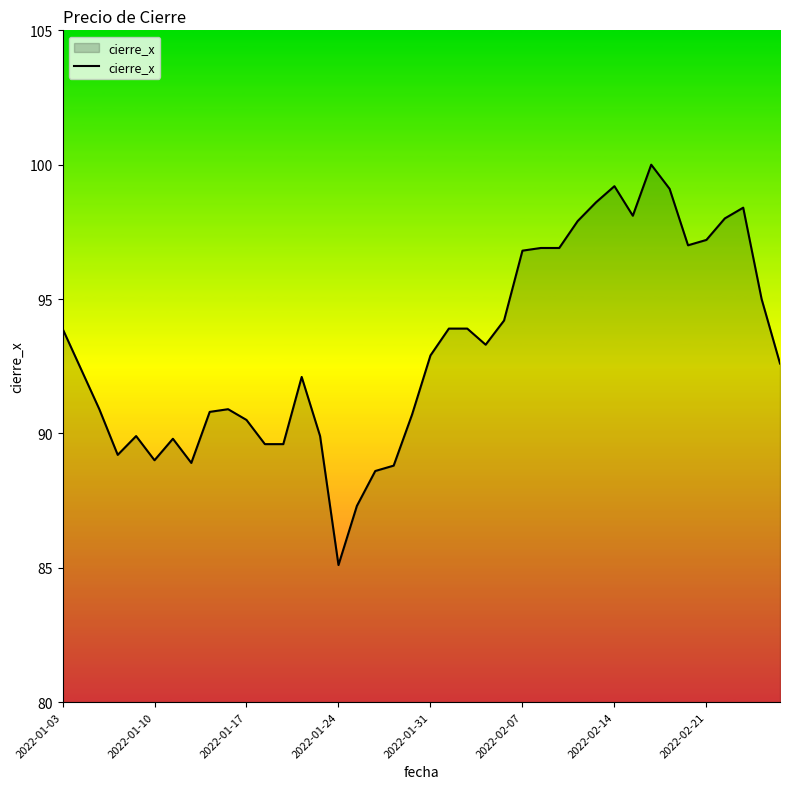

What is the difference between the maximum and minimum values?

14.9